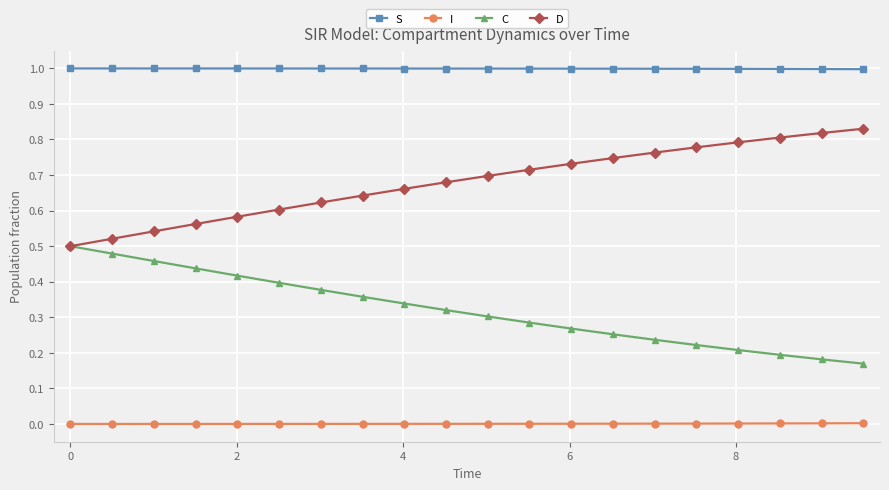

List the series in order of their peak value, lowest first.

I, C, D, S